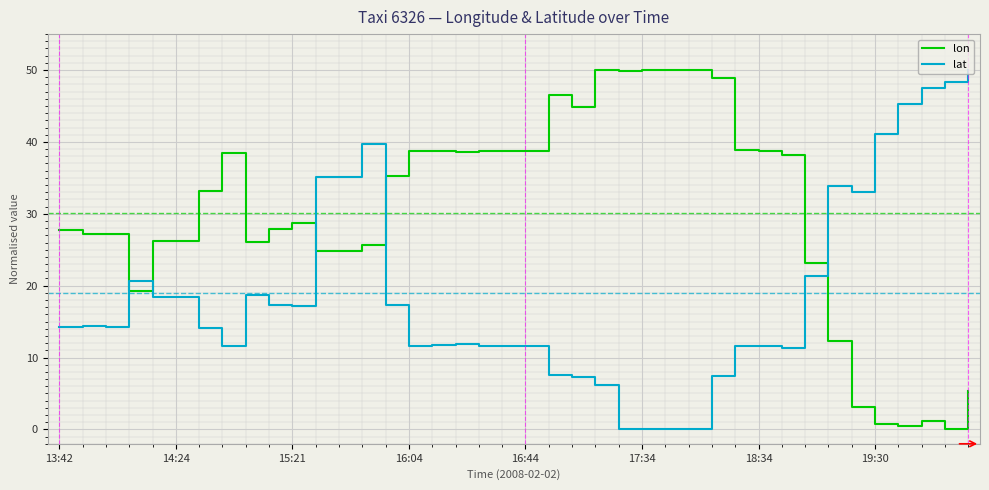

Rank the series by their average value, from lowest to highest.

lat, lon